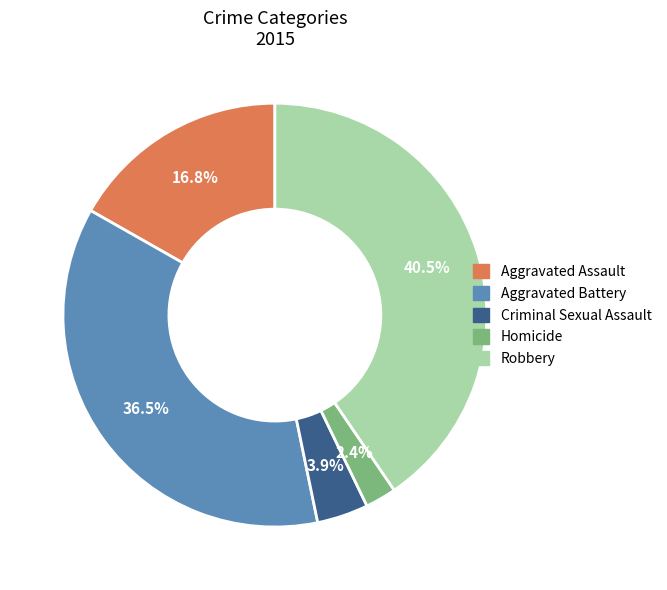

Which category has the smallest portion of the pie?

Homicide